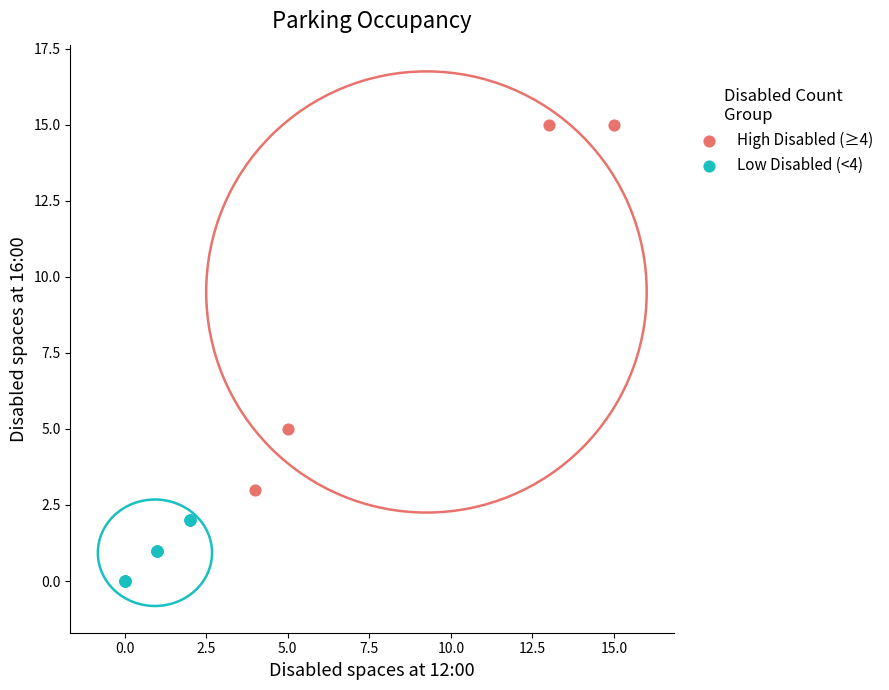

Which series contains the lowest Y value?

Low Disabled (<4)